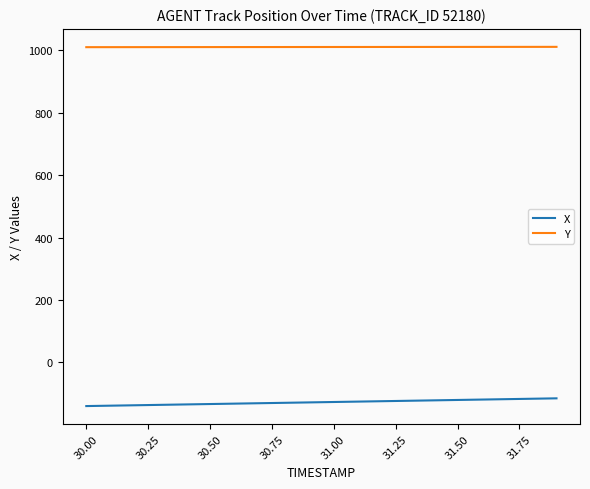

Rank the series by their average value, from lowest to highest.

X, Y